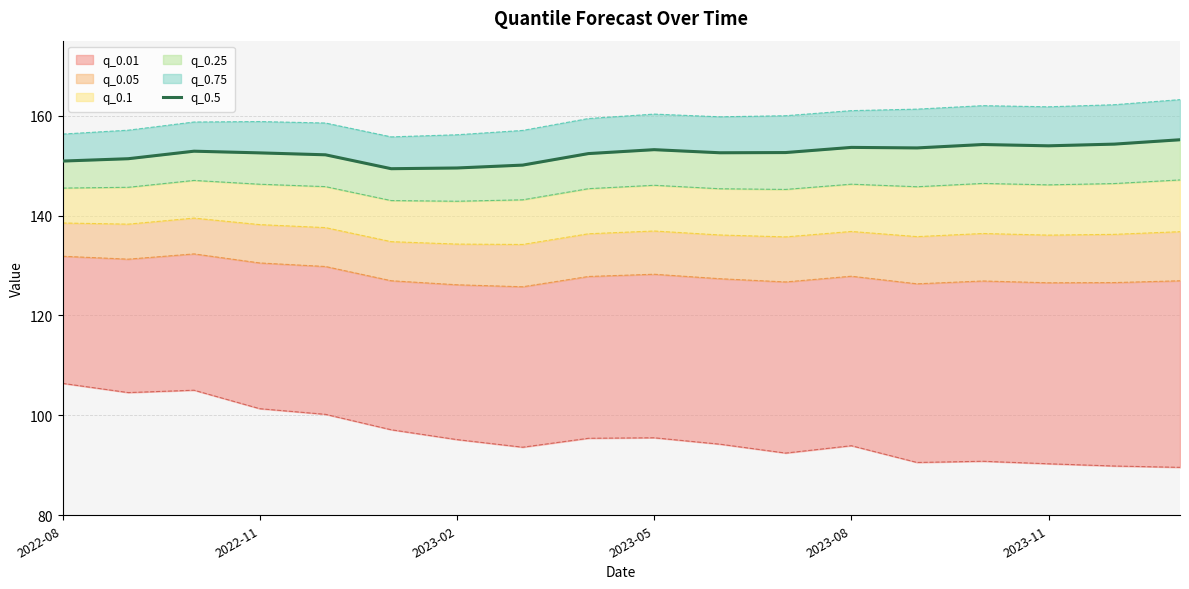

How many lines are shown in the chart?

1